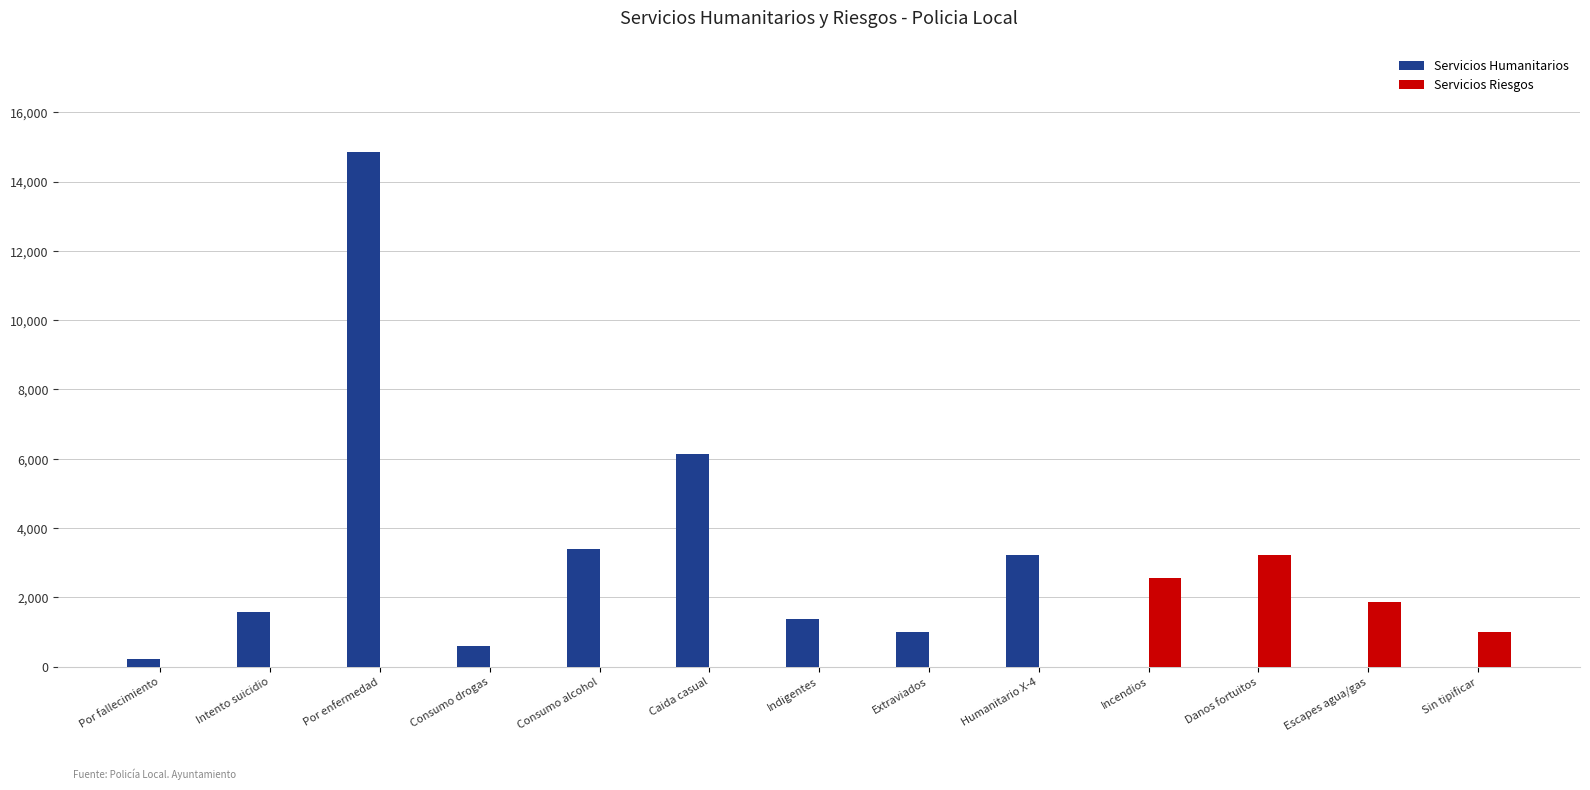

What is the maximum value shown in the chart?

14862